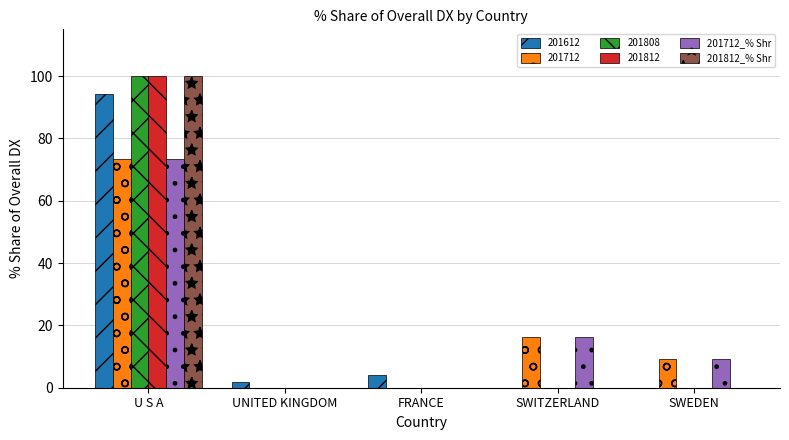

Reading right to left, extract all data points from this chart.

201612: SWEDEN=0.0	SWITZERLAND=0.0	FRANCE=4.0	UNITED KINGDOM=1.9	U S A=94.1
201712: SWEDEN=9.3	SWITZERLAND=16.2	FRANCE=0.0	UNITED KINGDOM=0.0	U S A=73.4
201808: SWEDEN=0.0	SWITZERLAND=0.0	FRANCE=0.0	UNITED KINGDOM=0.0	U S A=100.0
201812: SWEDEN=0.0	SWITZERLAND=0.0	FRANCE=0.0	UNITED KINGDOM=0.0	U S A=100.0
201712_% Shr: SWEDEN=9.3	SWITZERLAND=16.2	FRANCE=0.0	UNITED KINGDOM=0.0	U S A=73.4
201812_% Shr: SWEDEN=0.0	SWITZERLAND=0.0	FRANCE=0.0	UNITED KINGDOM=0.0	U S A=100.0